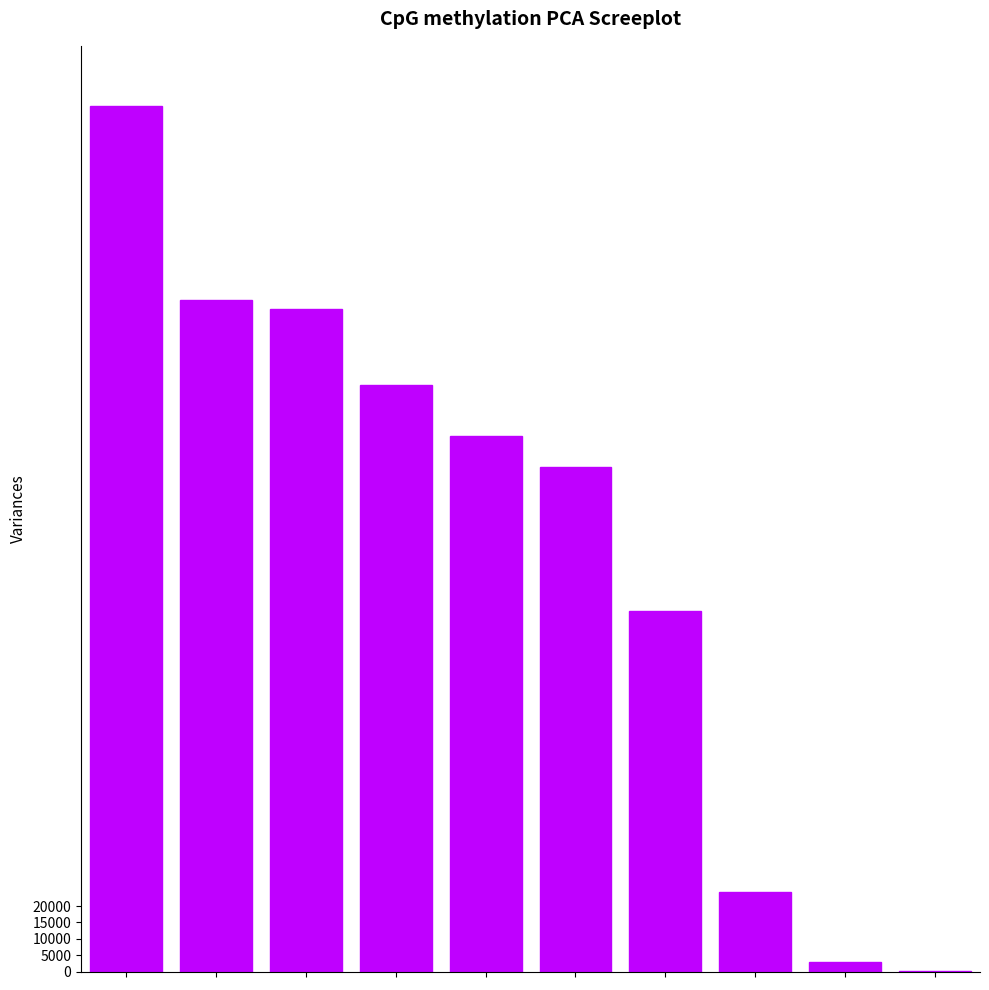

What is the greatest value displayed?

264301.2